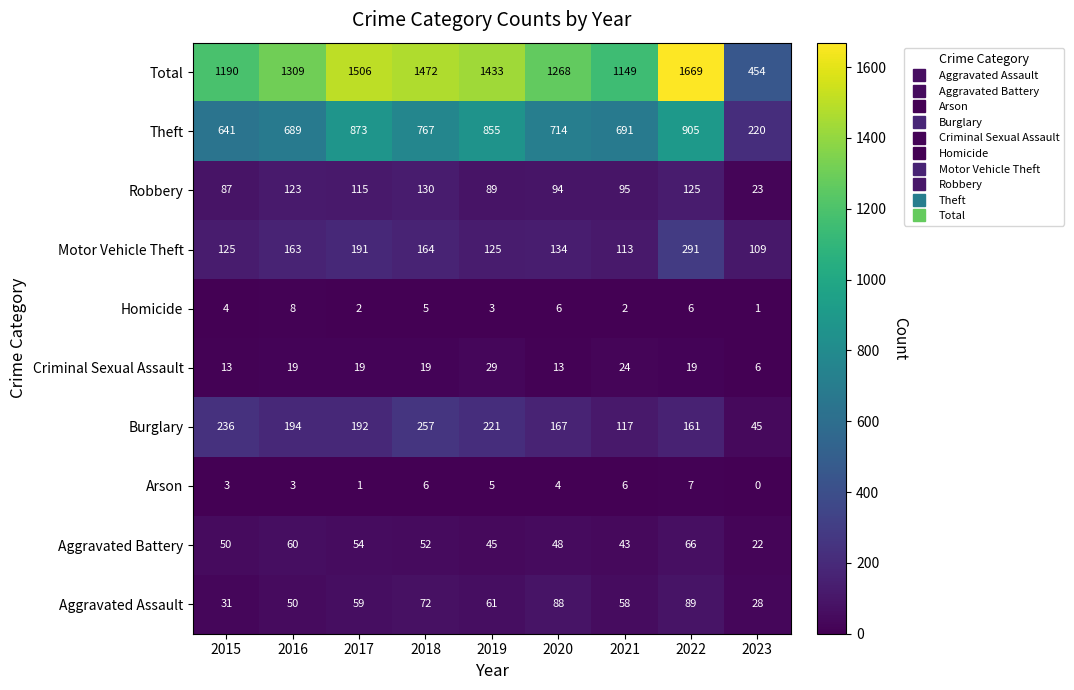

Is it true that Motor Vehicle Theft equals 191 at 2017?

True